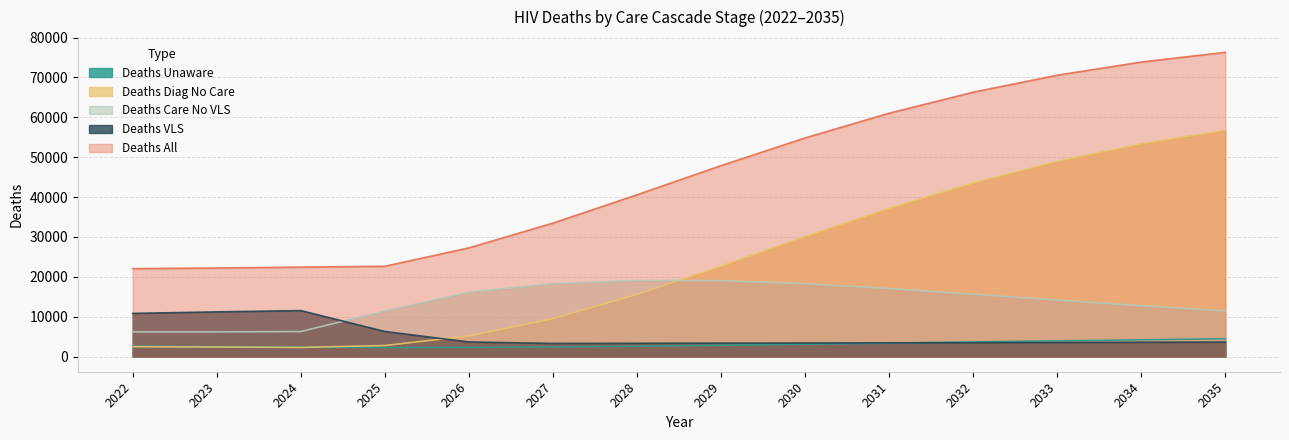

List the series in order of their peak value, highest first.

Deaths All, Deaths Diag No Care, Deaths Care No VLS, Deaths VLS, Deaths Unaware